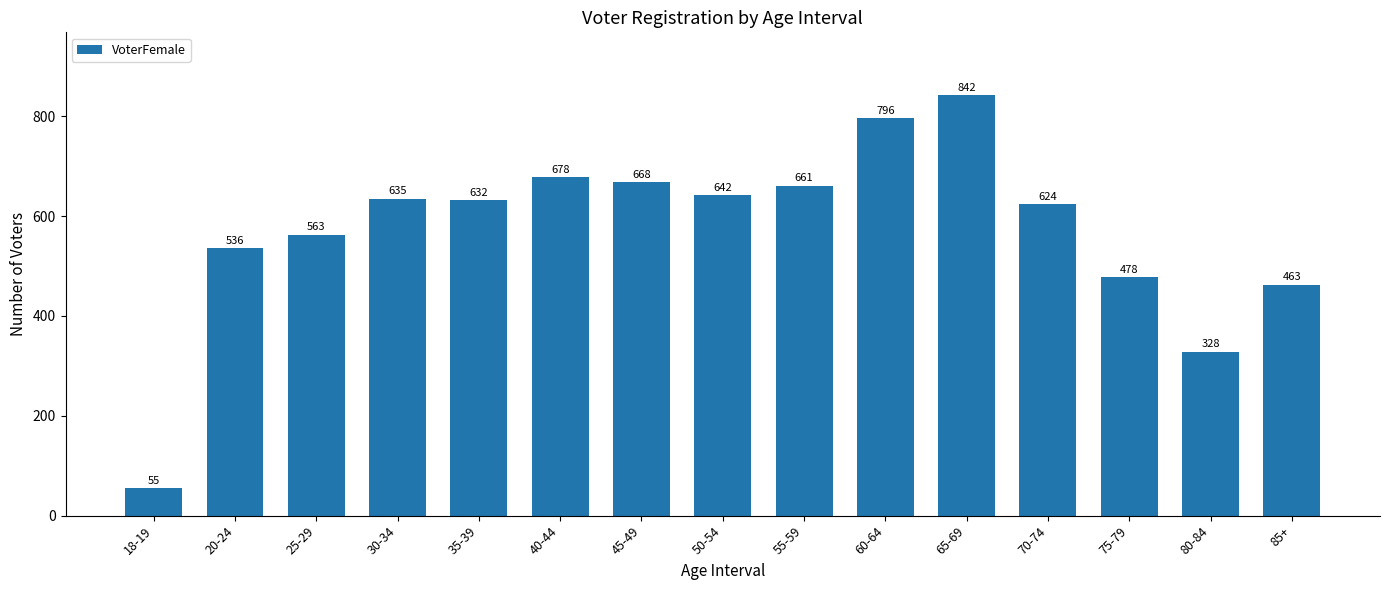

How many data points does each series have?

15